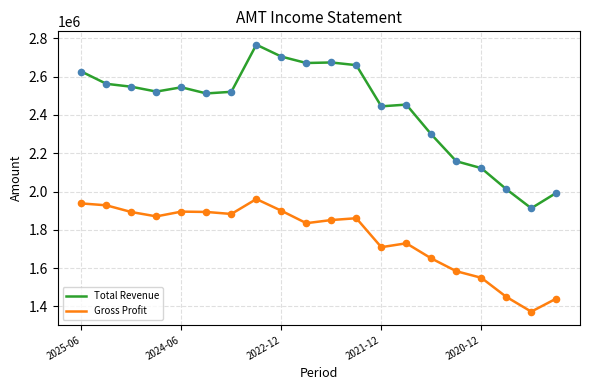

Which series has the largest total across all categories?

Total Revenue